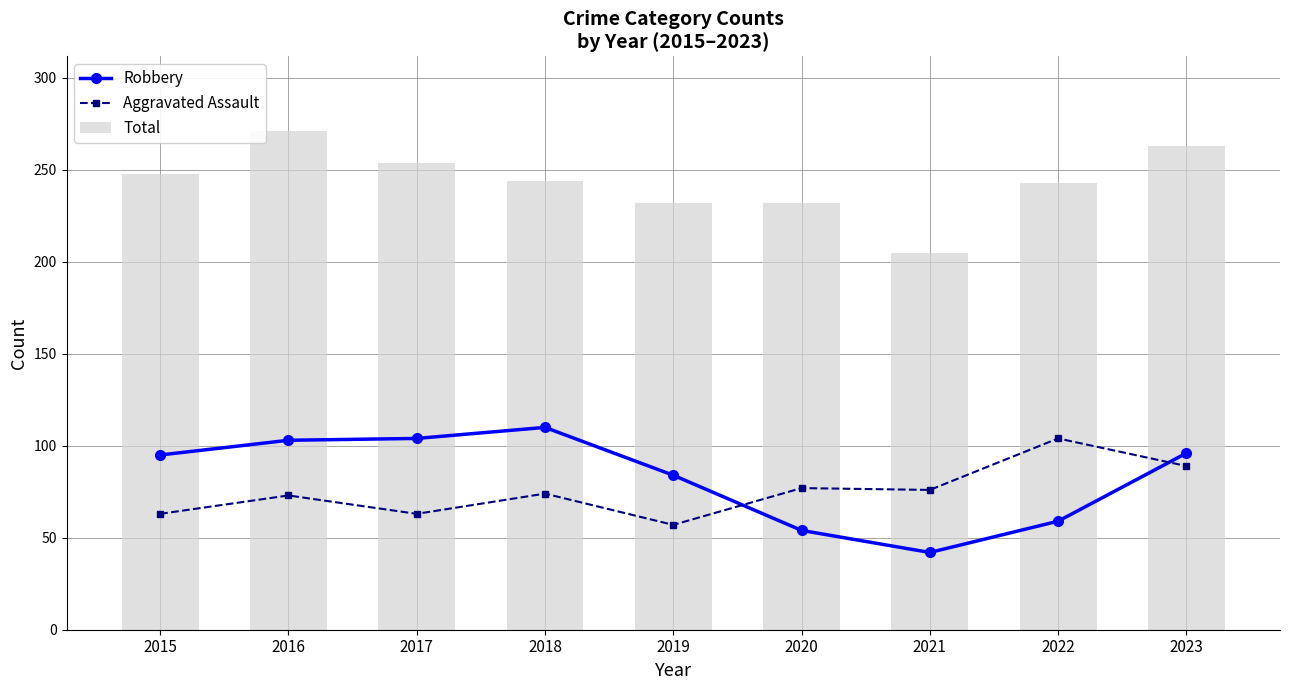

What is the average value of the Total series?

244